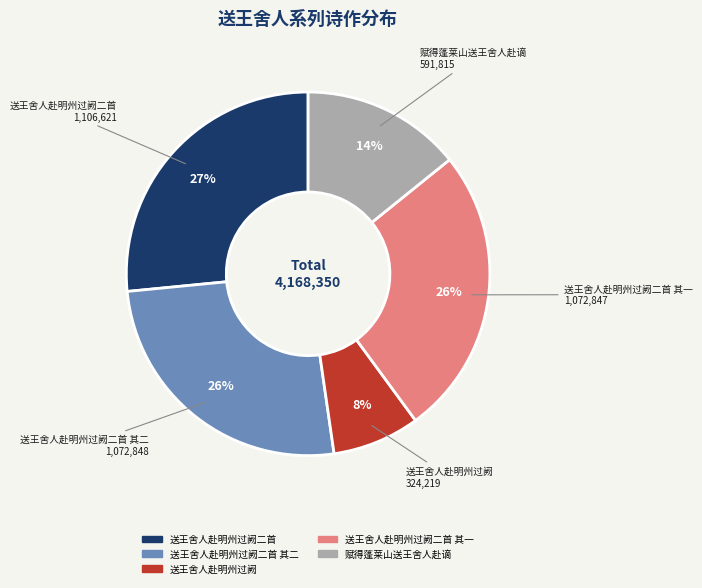

Is there any slice that represents more than half of the pie?

No